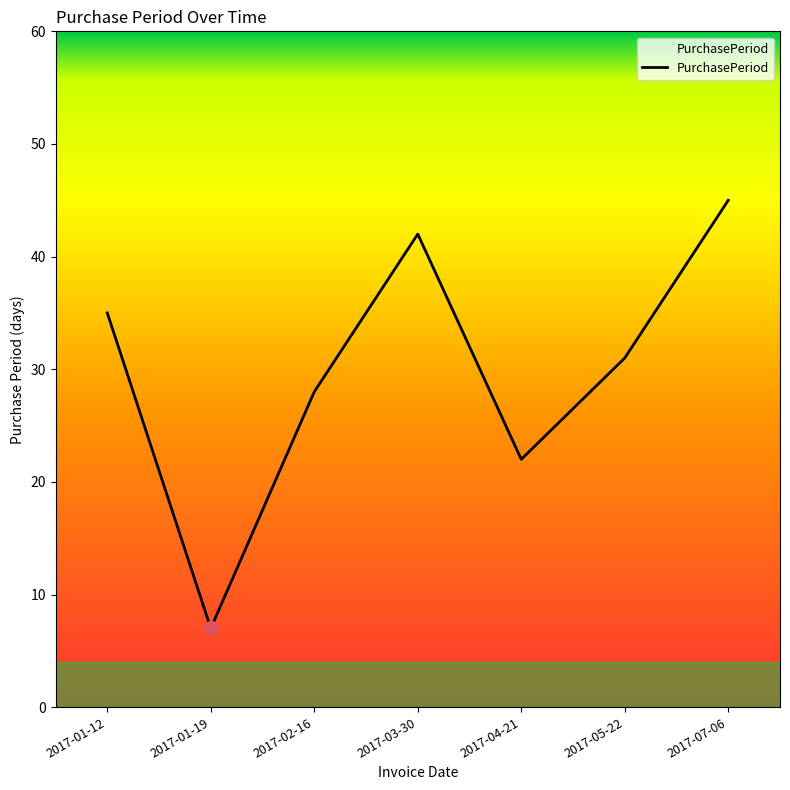

Which has a higher value, 2017-04-21 or 2017-01-19?

2017-04-21